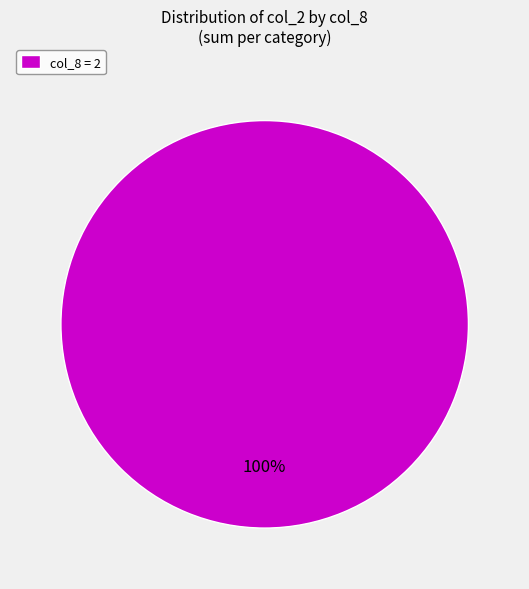

Which category accounts for the majority?

col_8 = 2